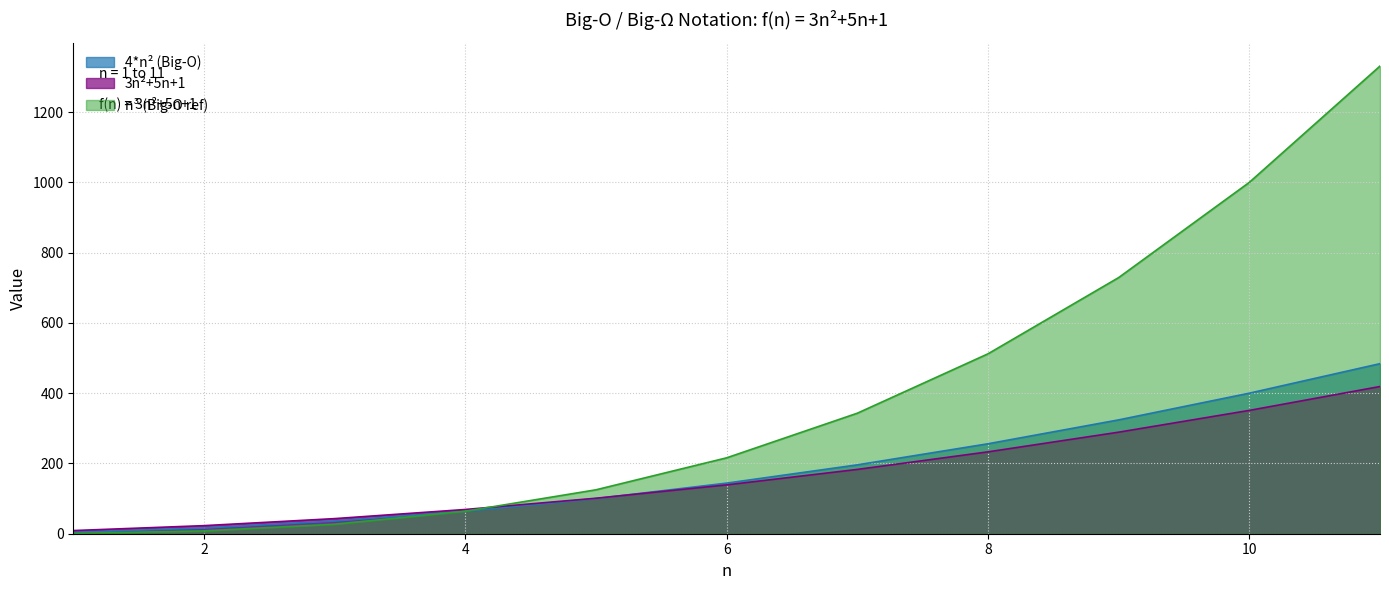

Reading right to left, transcribe all the data shown in this chart.

4*n² (Big-O): 11=484	10=400	9=324	8=256	7=196	6=144	5=100	4=64	3=36	2=16	1=4
3n²+5n+1: 11=419	10=351	9=289	8=233	7=183	6=139	5=101	4=69	3=43	2=23	1=9
n³ (Big-O ref): 11=1331	10=1000	9=729	8=512	7=343	6=216	5=125	4=64	3=27	2=8	1=1